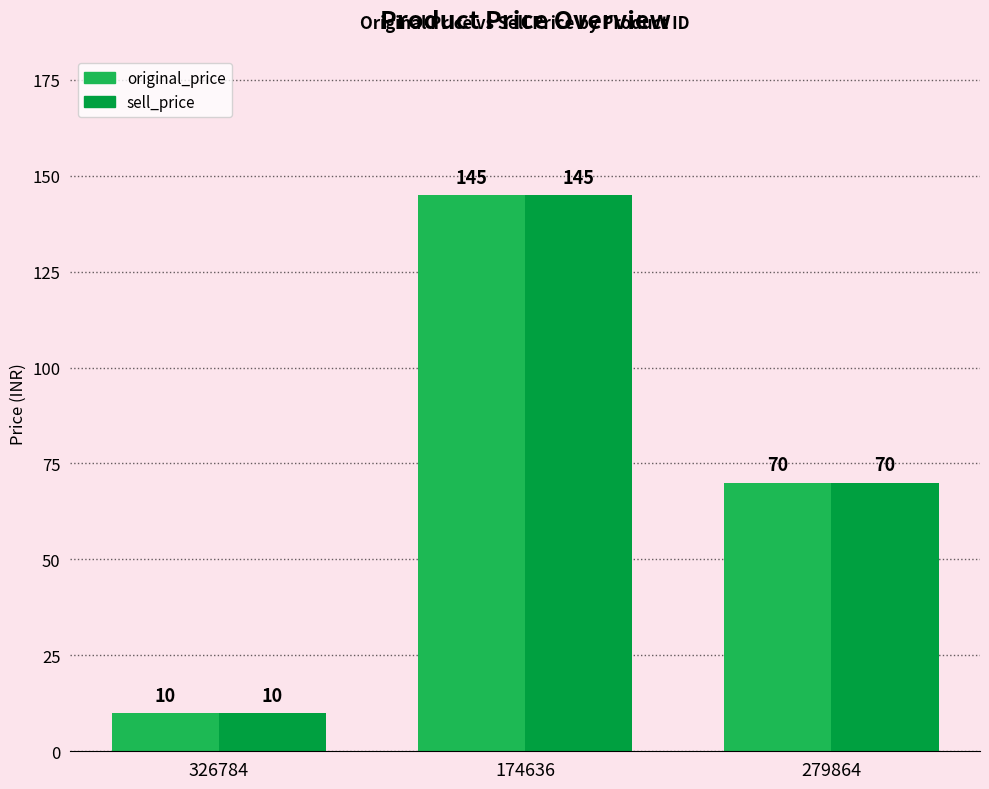

Does the chart contain any negative values?

No